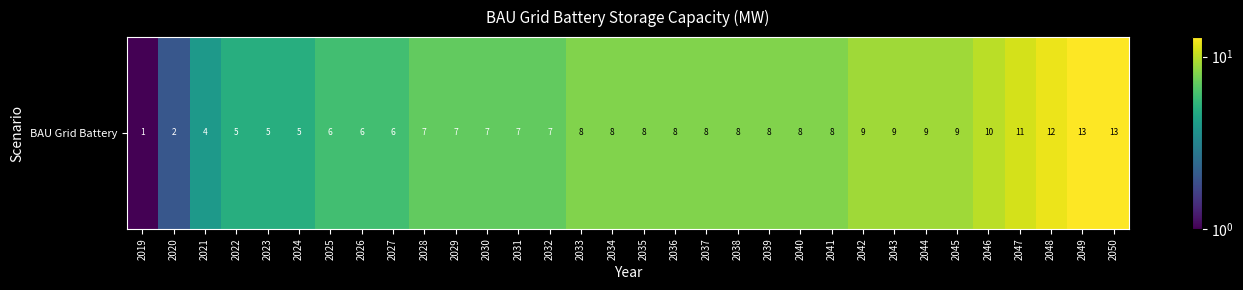

The value at 2021 is 7. True or false?

False